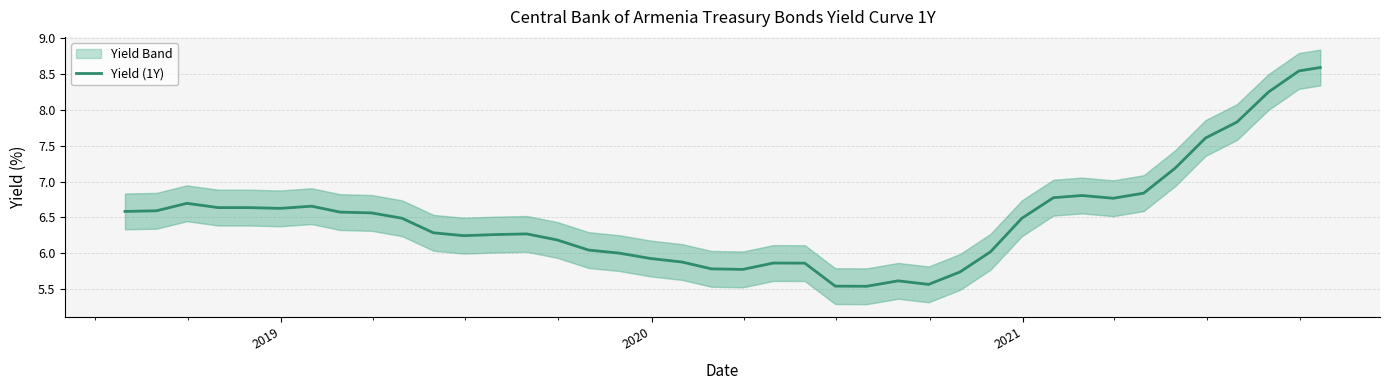

What is the maximum value for Yield (1Y)?

8.6